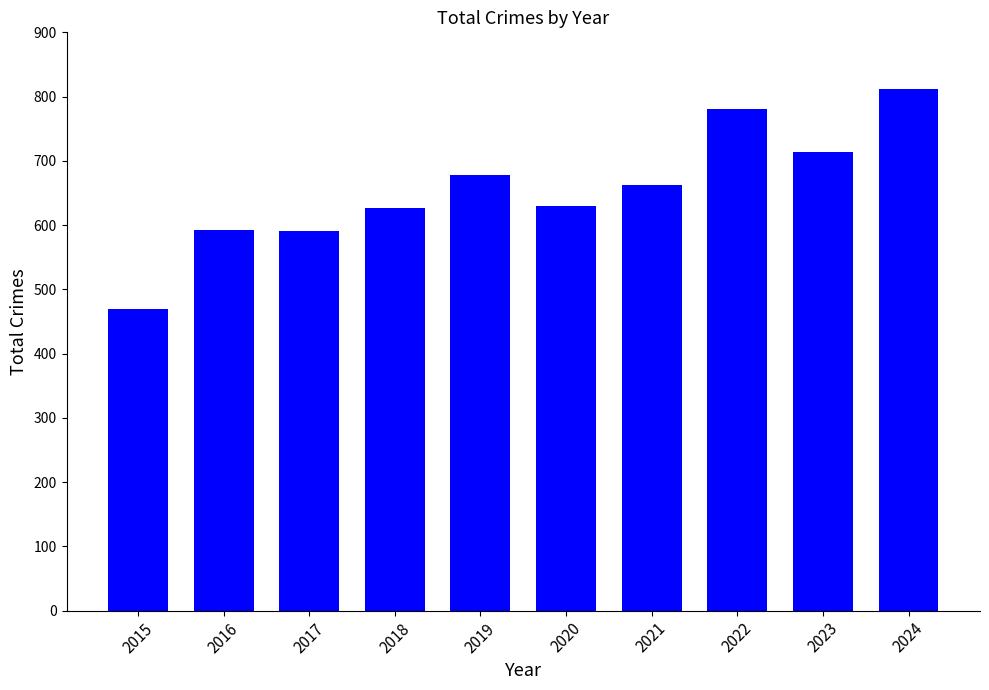

Approximately how many times larger is the value at 2019 compared to 2024?

0.8